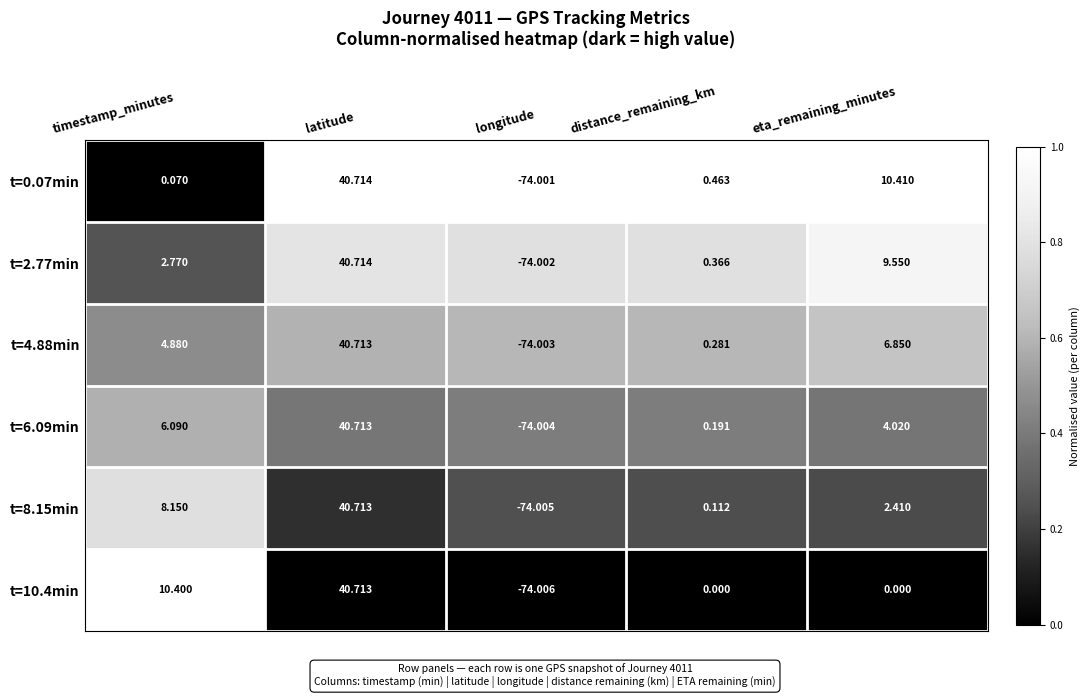

Which category has the lowest value across all series?

longitude